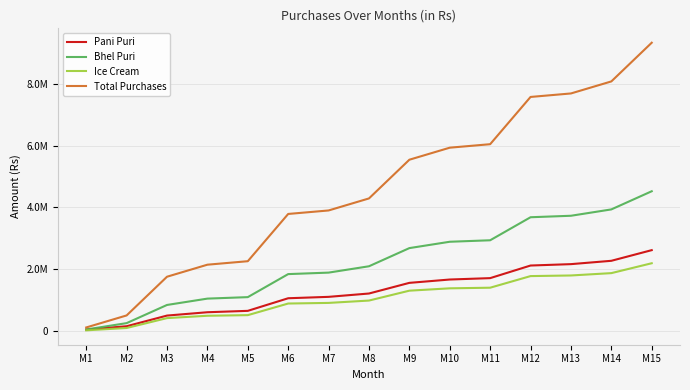

Reading right to left, what are all the values shown in this chart?

Pani Puri: 2616000	2271000	2163000	2118000	1710000	1665000	1557000	1212000	1104000	1059000	651000	606000	498000	153000	45000
Bhel Puri: 4522500	3934500	3729000	3681000	2935500	2887500	2682000	2094000	1888500	1840500	1095000	1047000	841500	253500	48000
Ice Cream: 2192000	1872000	1796000	1776000	1400000	1380000	1304000	984000	908000	888000	512000	492000	416000	96000	20000
Total Purchases: 9330500	8077500	7688000	7575000	6045500	5932500	5543000	4290000	3900500	3787500	2258000	2145000	1755500	502500	113000